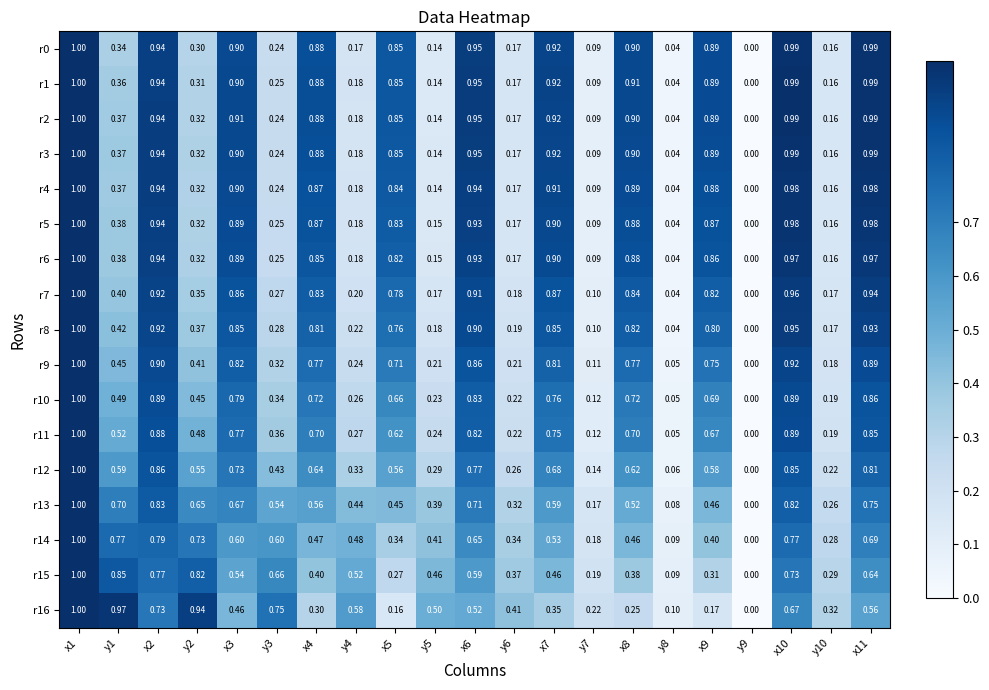

Is the value of r9 at x3 greater than the value of r3 at y10?

Yes